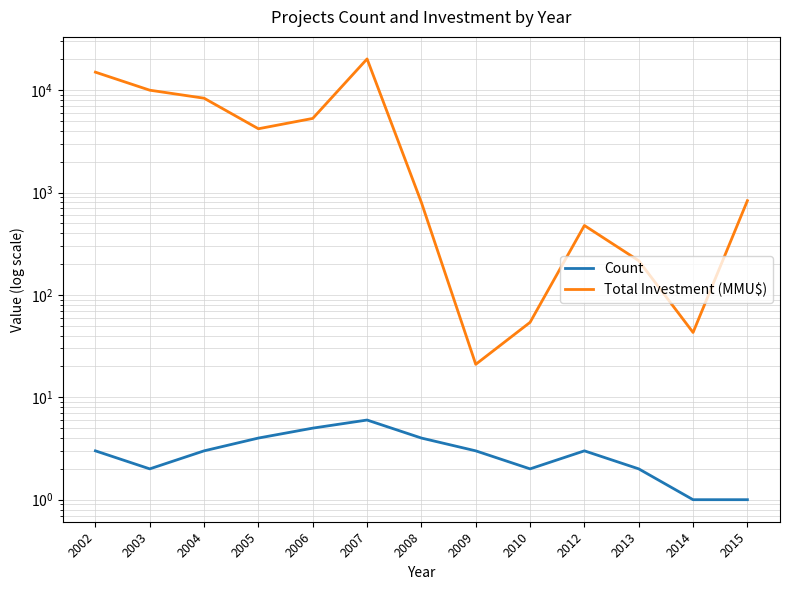

Which series has the largest total across all categories?

Total Investment (MMU$)